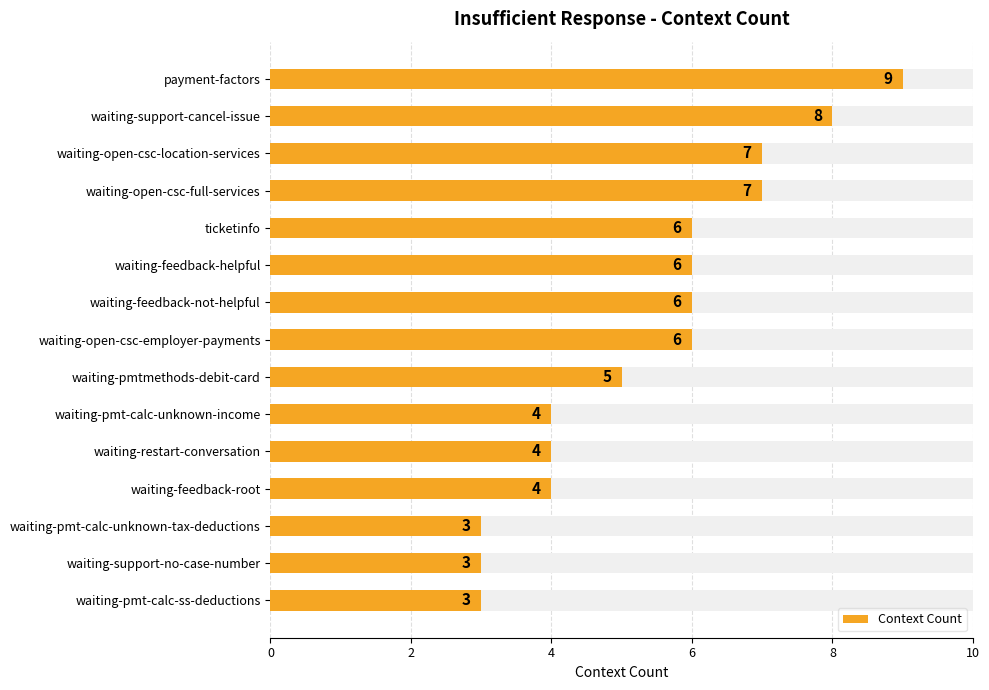

Is it true that the value at waiting-restart-conversation is 7?

False